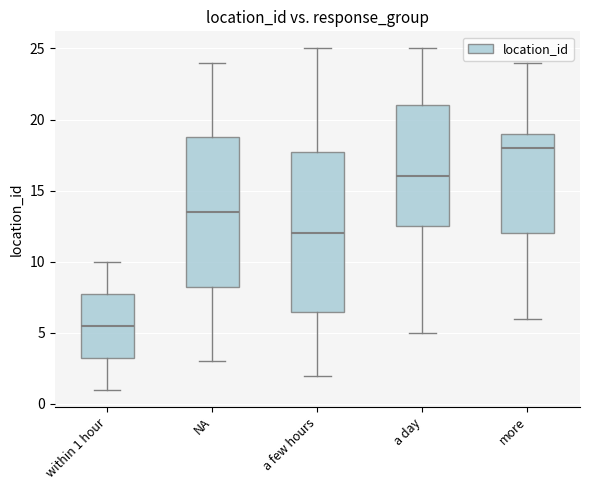

Where is the upper edge of the box for within 1 hour on the y-axis? The values are not printed on the chart, so give them approximately, as read against the axis.

8.0